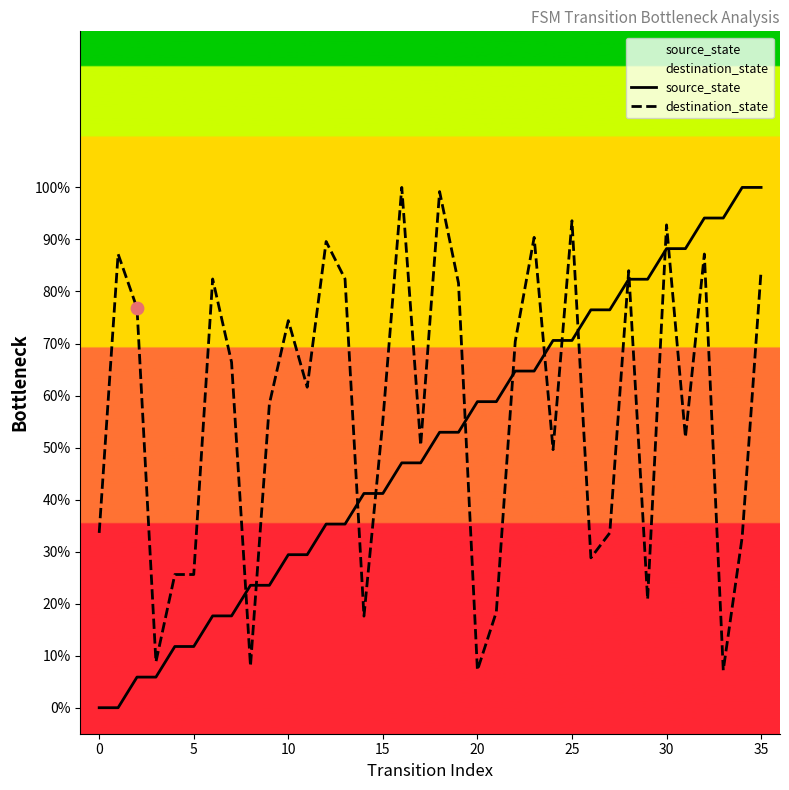

What are all the series names shown in the legend?

source_state, destination_state